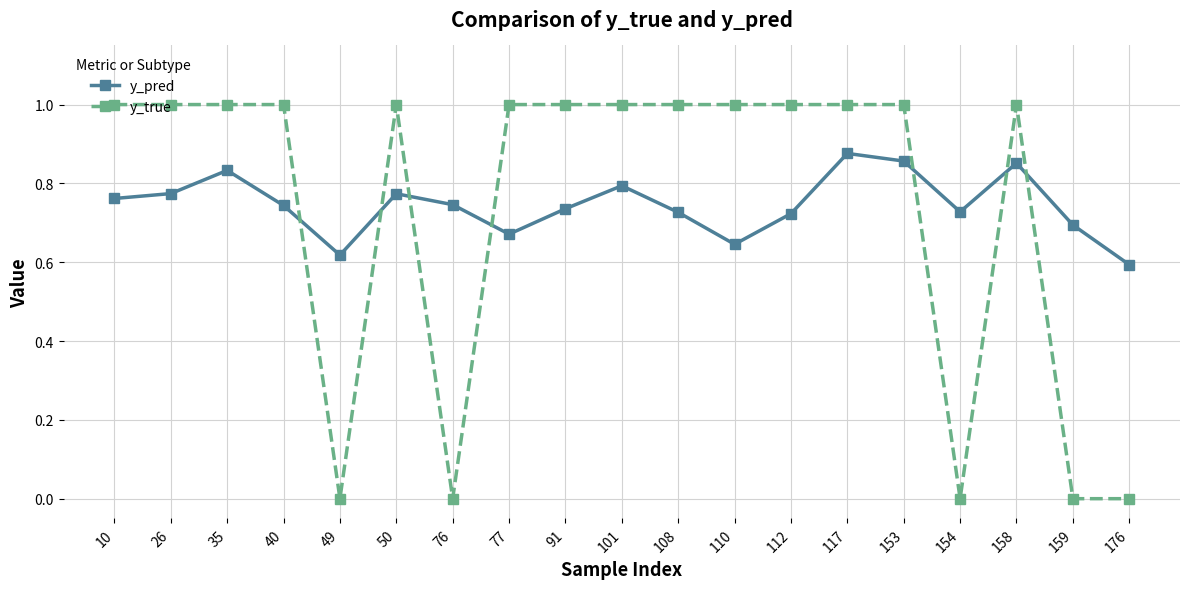

Between 101 and 117, which series saw the biggest shift?

y_pred